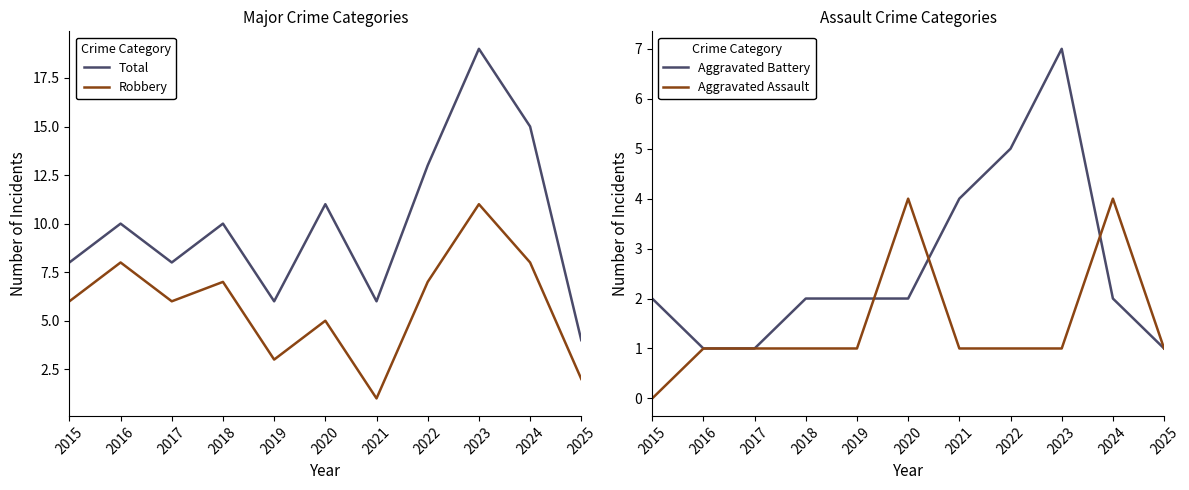

What is the maximum value shown in the chart?

19